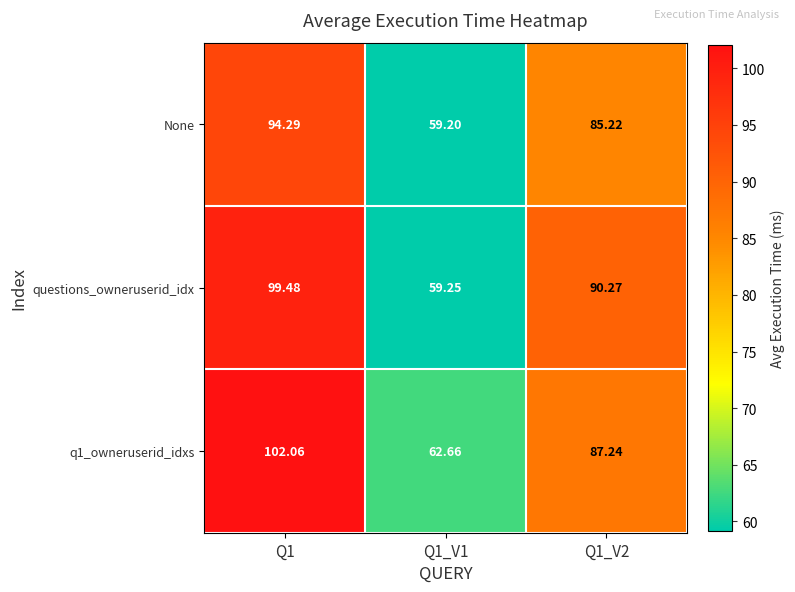

Is the value of q1_owneruserid_idxs at Q1_V1 greater than the value of None at Q1_V2?

No